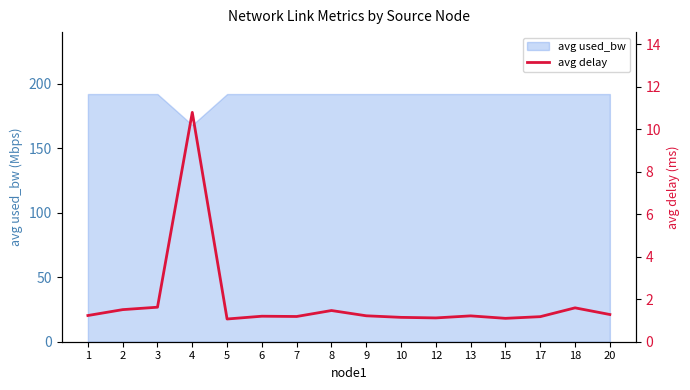

At which category does the data reach its first local valley?

5